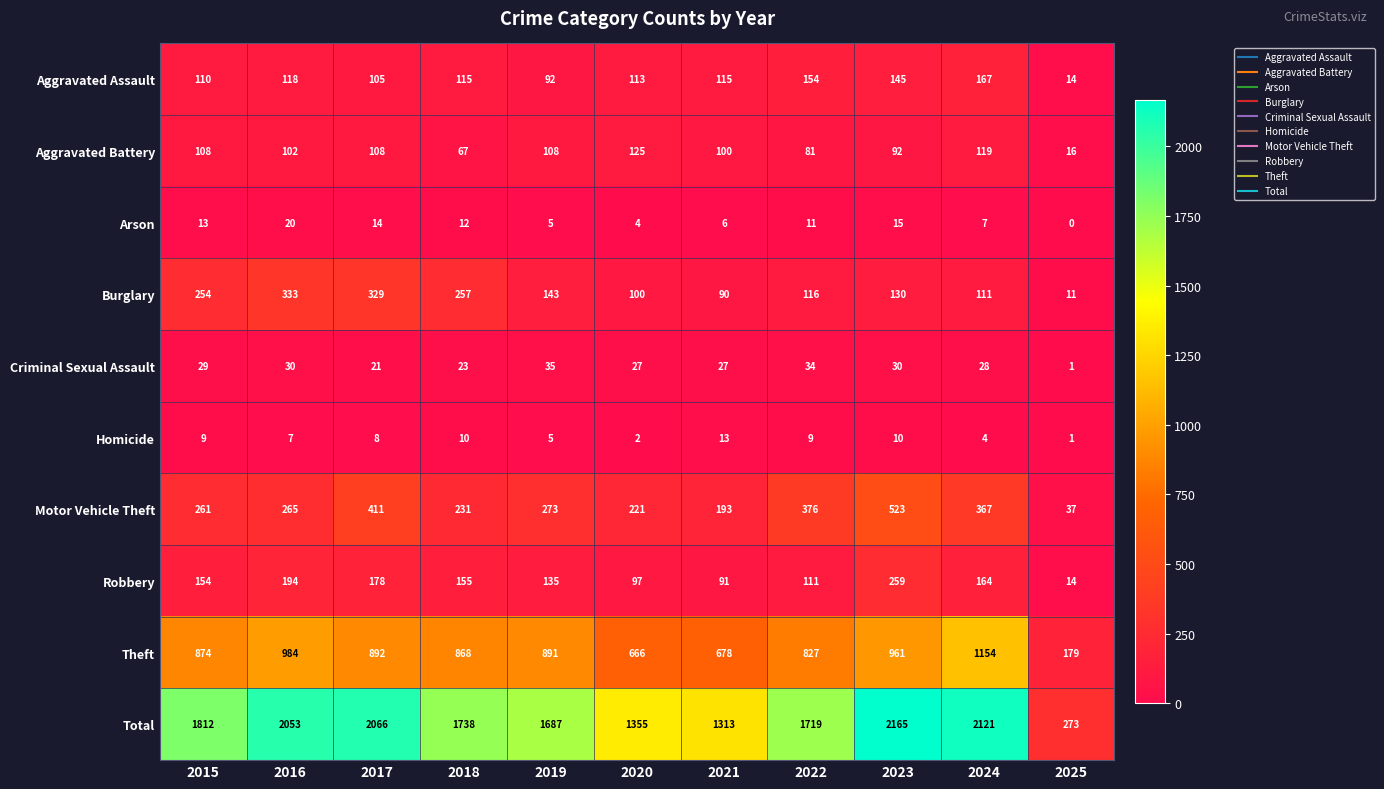

What is the average value of the Theft series?

816